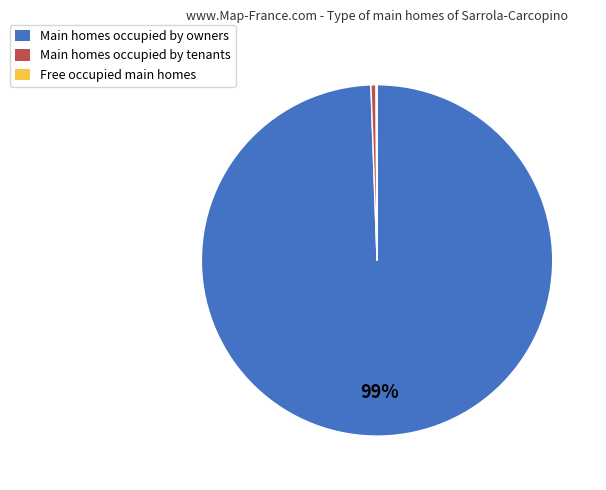

To the nearest percent, what is the average slice percentage?

33%